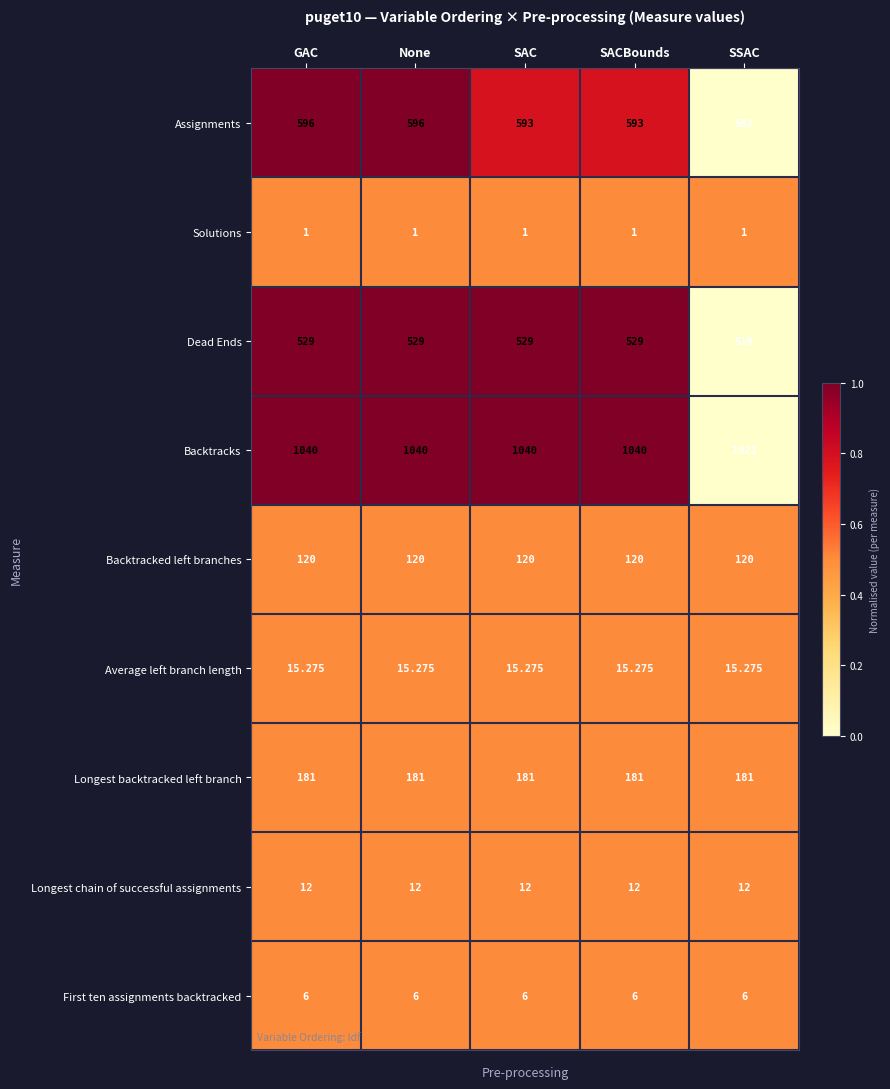

How many data points does each series have?

5